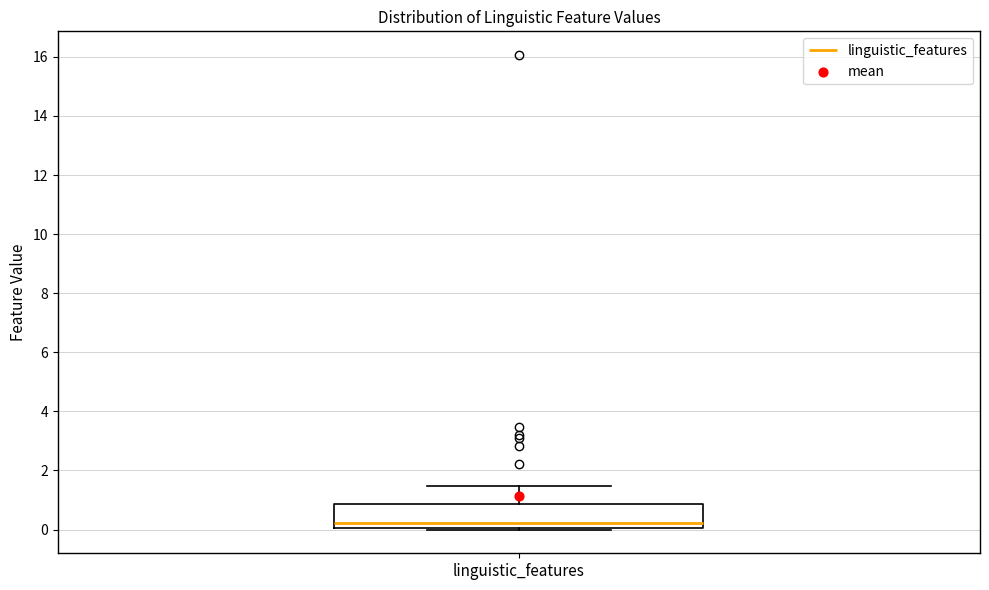

Read this box plot against the y-axis: the position of the median line, the range covered by the box, and the ends of both whiskers. The values are not printed on the chart, so give them approximately, as read against the axis.

median 0.2, box 0.0 to 0.8, whiskers 0.0 to 1.4